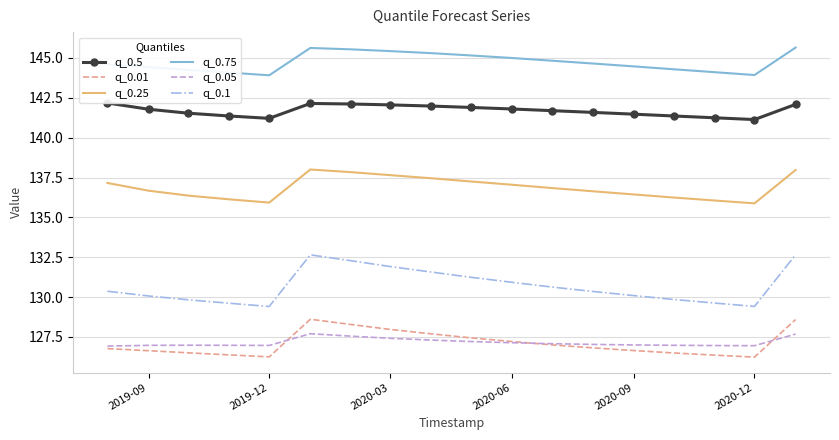

Reading right to left, what are all the values shown in this chart?

q_0.5: 142.1	141.1	141.2	141.4	141.5	141.6	141.7	141.8	141.9	142.0	142.1	142.1	142.1	141.2	141.4	141.5	141.8	142.2
q_0.01: 128.6	126.2	126.4	126.5	126.6	126.8	127.0	127.2	127.4	127.7	128.0	128.3	128.6	126.2	126.4	126.5	126.6	126.8
q_0.25: 138.0	135.9	136.1	136.2	136.4	136.6	136.8	137.0	137.3	137.5	137.6	137.8	138.0	135.9	136.1	136.4	136.7	137.2
q_0.75: 145.6	143.9	144.1	144.3	144.5	144.7	144.8	145.0	145.2	145.3	145.4	145.5	145.6	143.9	144.1	144.3	144.4	144.6
q_0.05: 127.7	127.0	127.0	127.0	127.0	127.0	127.1	127.1	127.2	127.3	127.4	127.5	127.7	127.0	127.0	127.0	127.0	126.9
q_0.1: 132.7	129.4	129.6	129.8	130.1	130.4	130.6	130.9	131.2	131.6	131.9	132.3	132.6	129.4	129.6	129.8	130.1	130.4